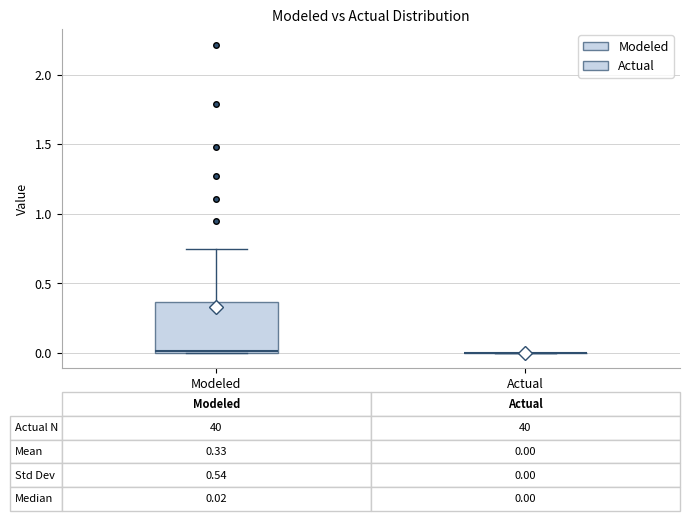

Comparing the boxes themselves (not the whiskers), which one is the tallest?

Modeled